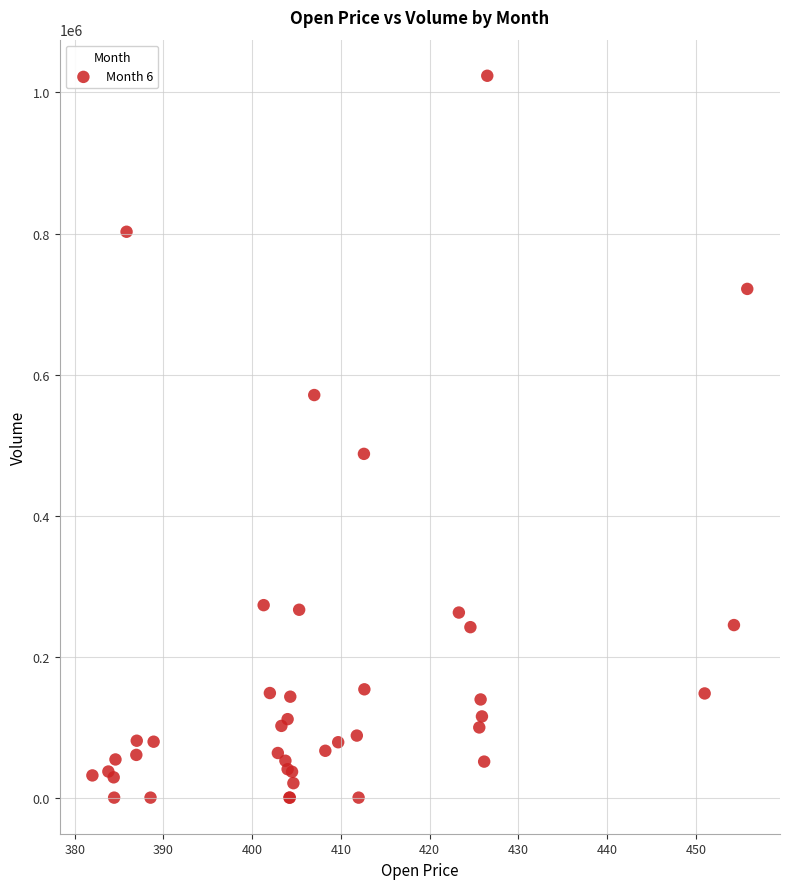

What Y value in the scatter plot is closest to 511869?

487522